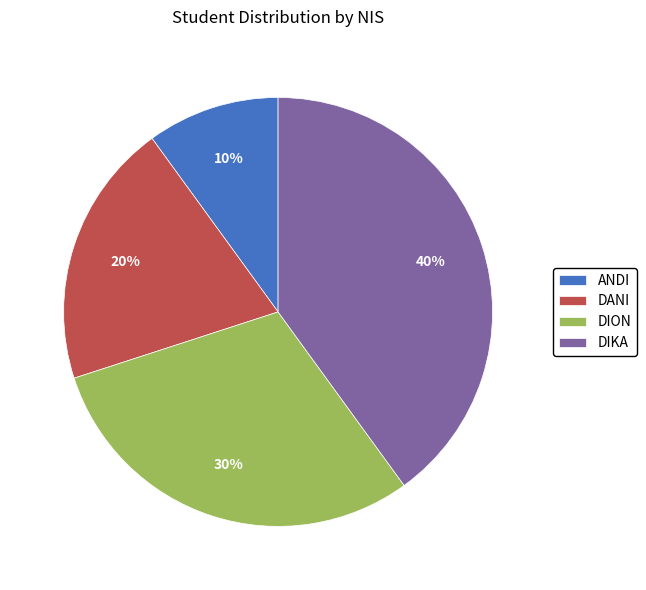

Rank the categories by value from lowest to highest.

ANDI, DANI, DION, DIKA